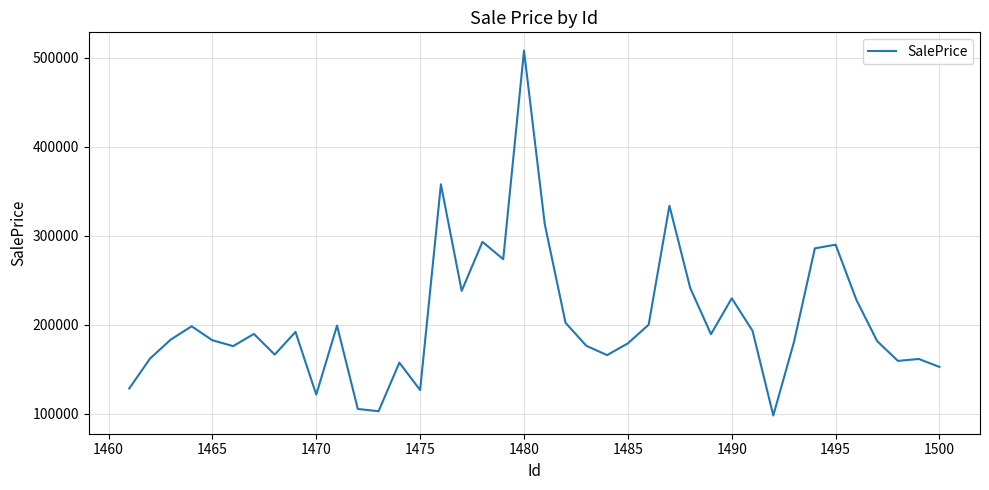

What is the difference between the maximum and minimum values?

409978.8